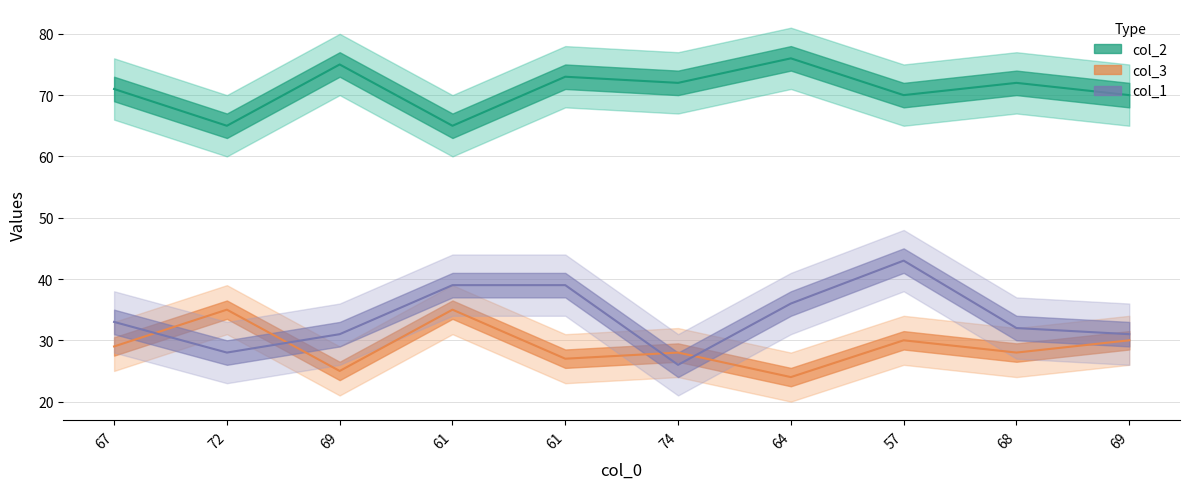

The col_2 series shows 65 at 72. True or false?

True